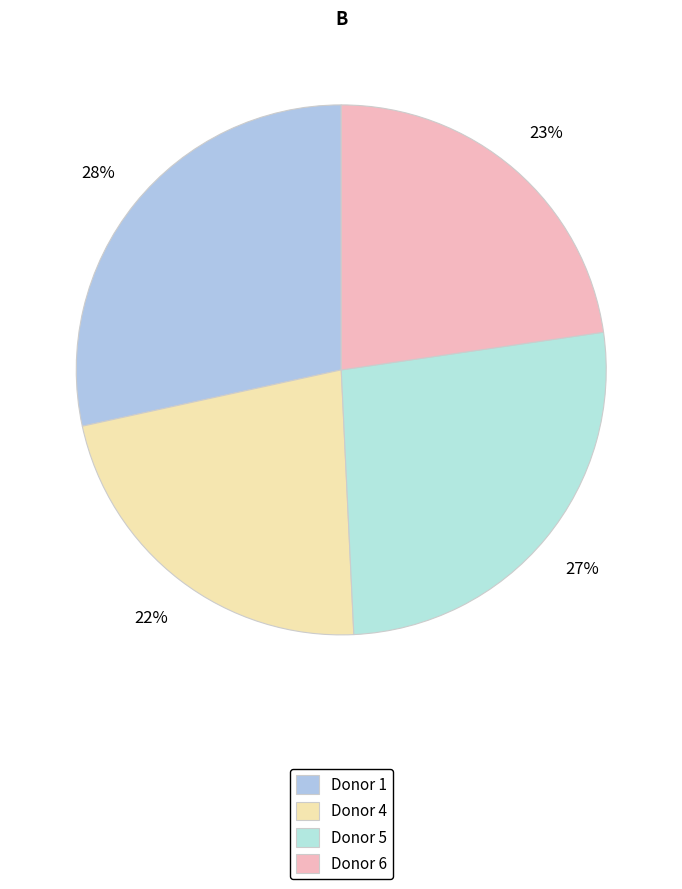

Does Donor 1 account for over 50% of the chart?

No